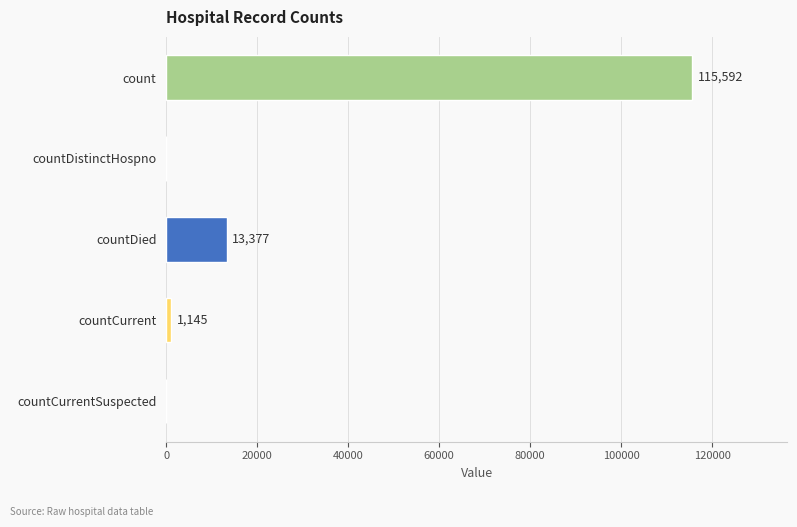

How many data points does each series have?

5